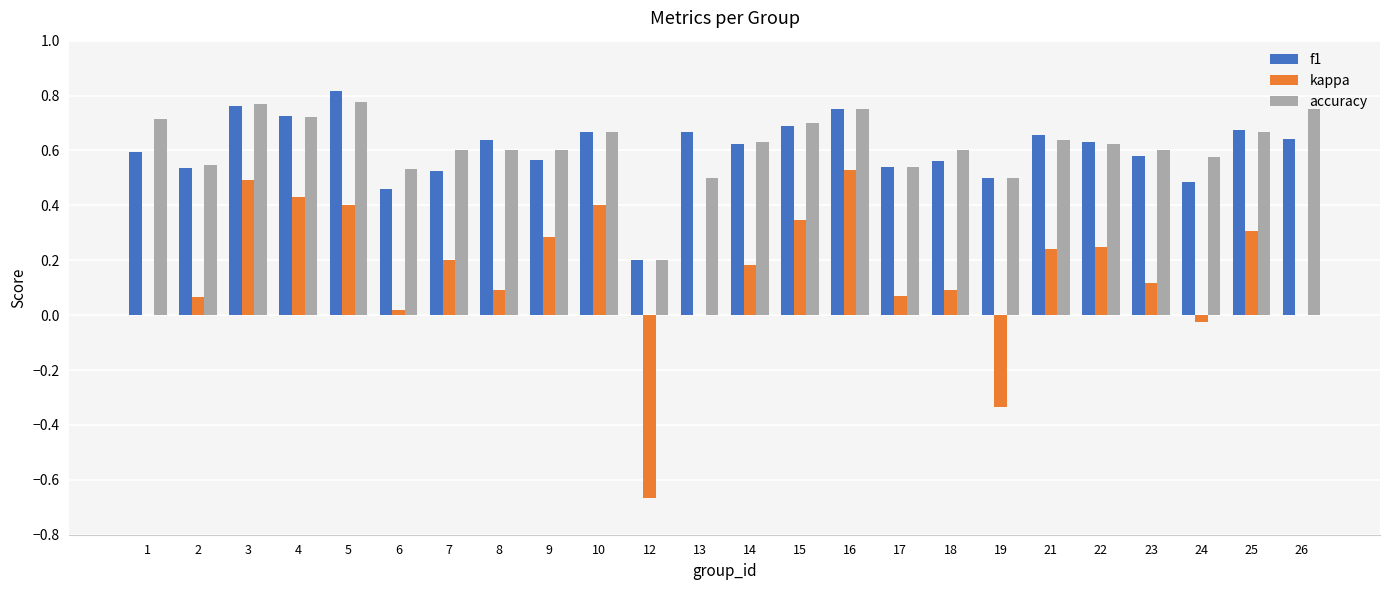

What is the sum of all accuracy values?

14.8